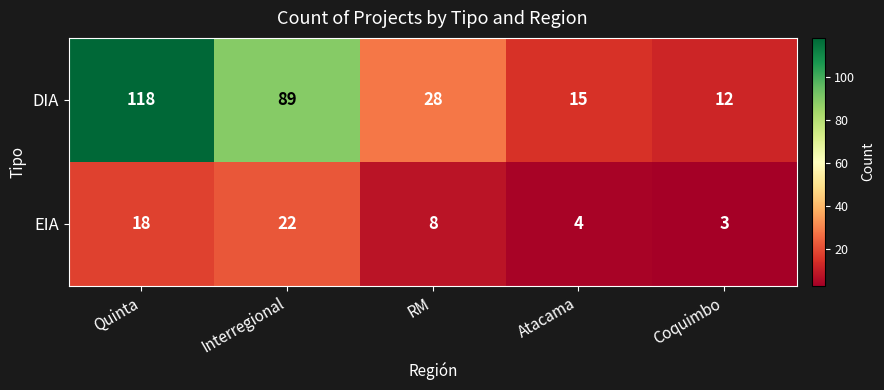

What is the smallest value displayed?

3